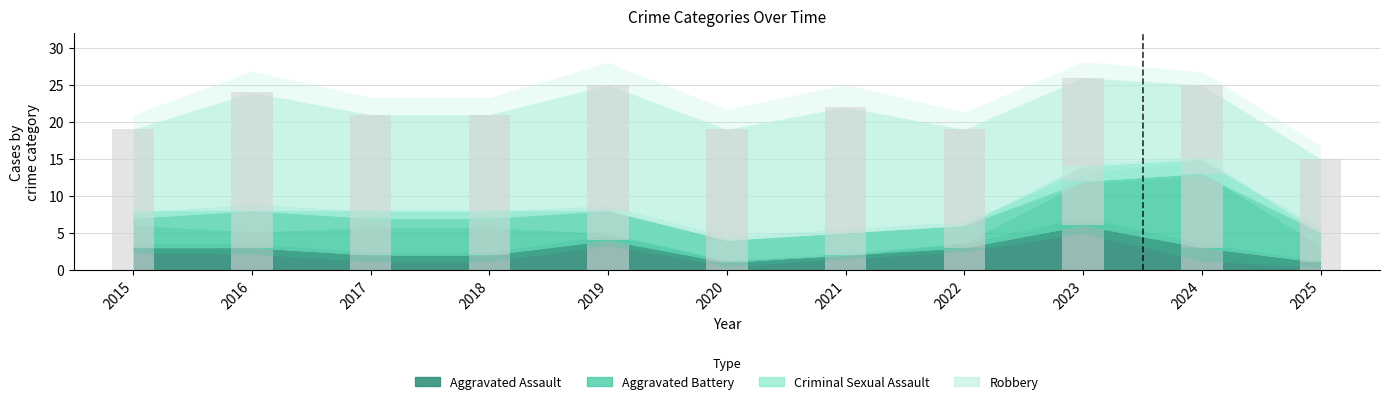

Which label corresponds to the largest value in the chart?

2019